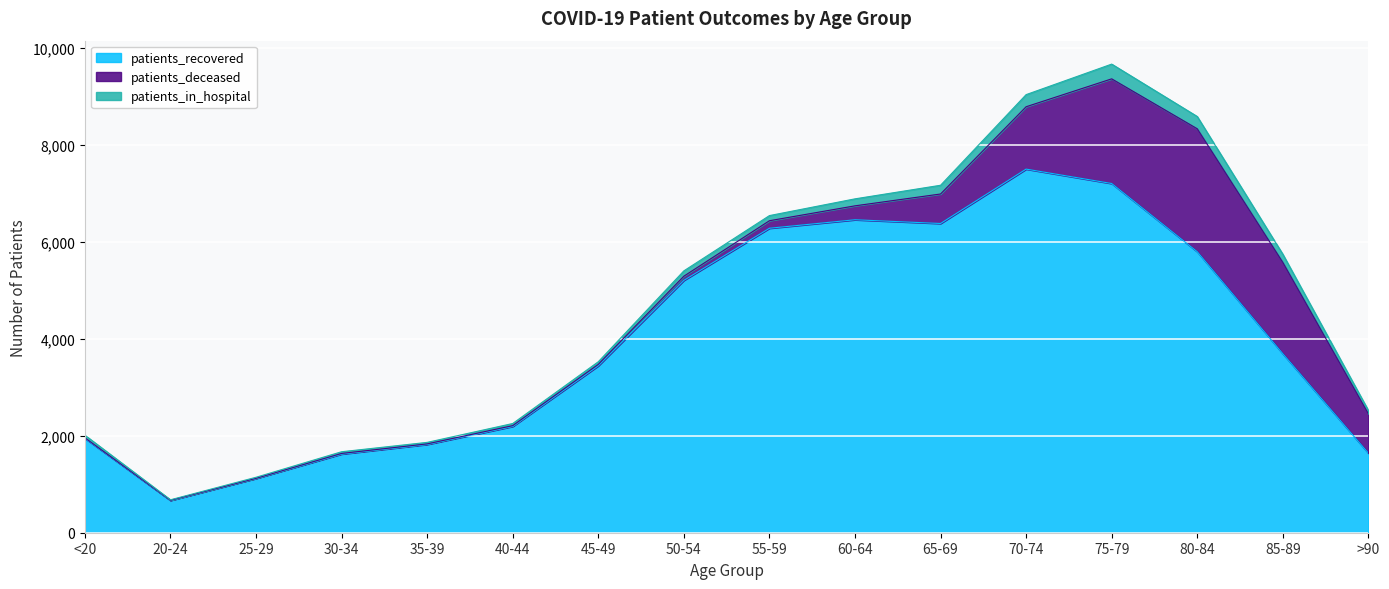

True or false: patients_deceased and patients_recovered intersect in this chart.

False